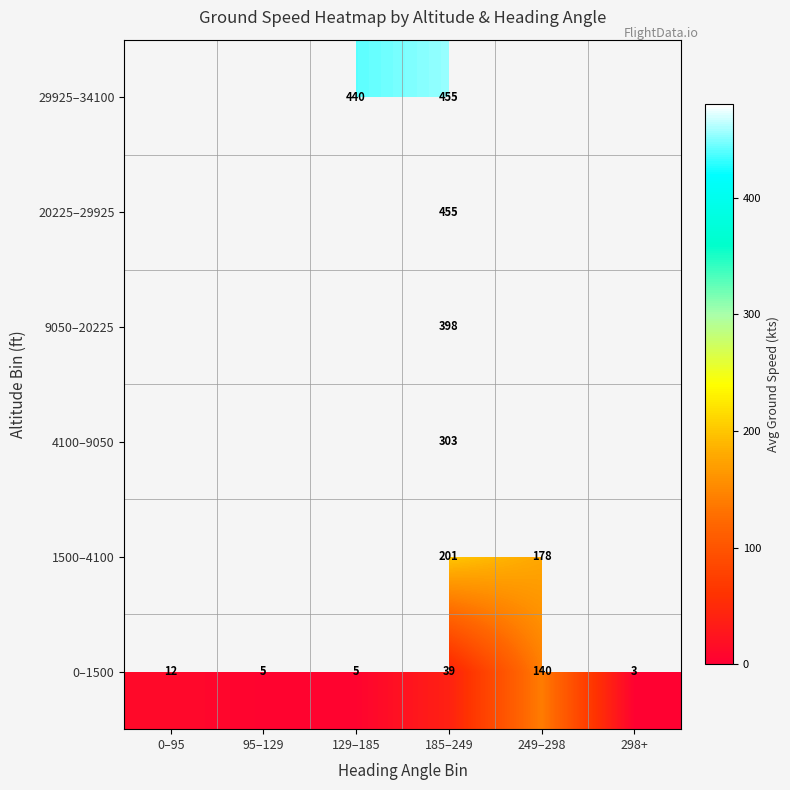

The 9050–20225 series shows 553 at 185–249. True or false?

False